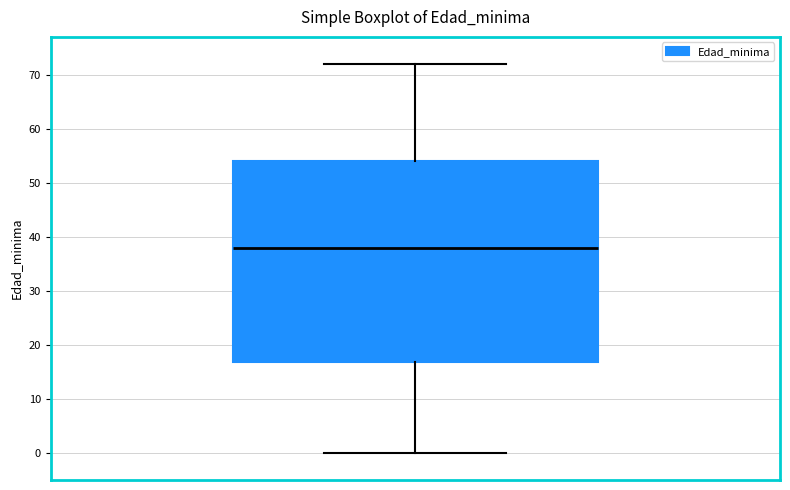

Transcribe this box plot: give where the median line is, the range the box spans, and where the two whiskers end, as read against the y-axis. The values are not printed on the chart, so give them approximately, as read against the axis.

median 38, box 17 to 54, whiskers 0 to 72